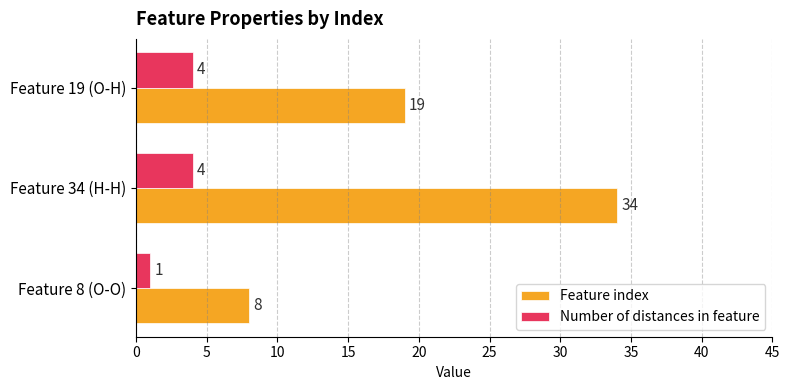

At how many categories does at least one series exceed 23?

1